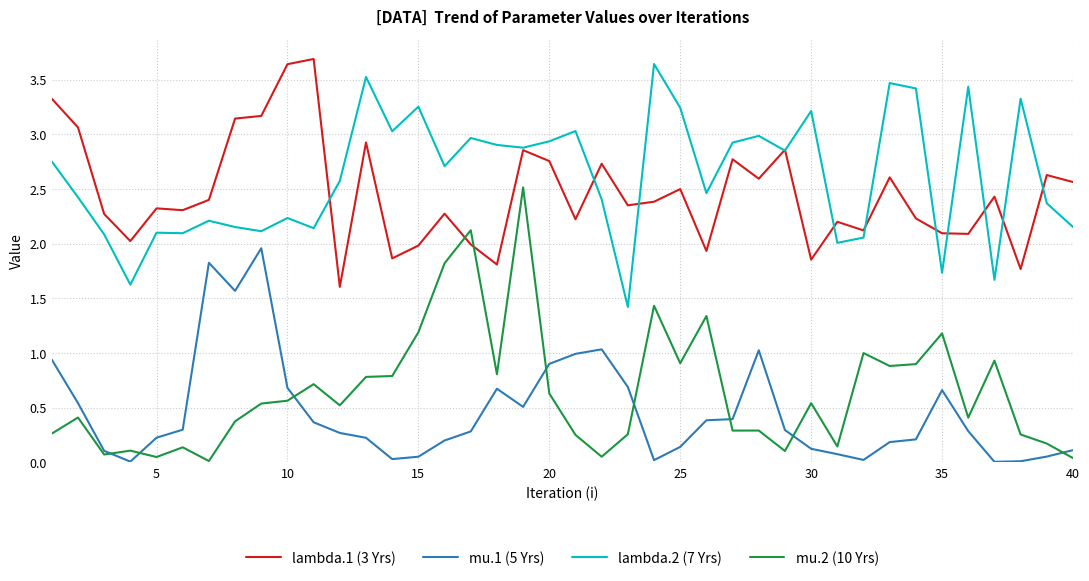

Rank the series by their maximum value, from lowest to highest.

mu.1 (5 Yrs), mu.2 (10 Yrs), lambda.2 (7 Yrs), lambda.1 (3 Yrs)